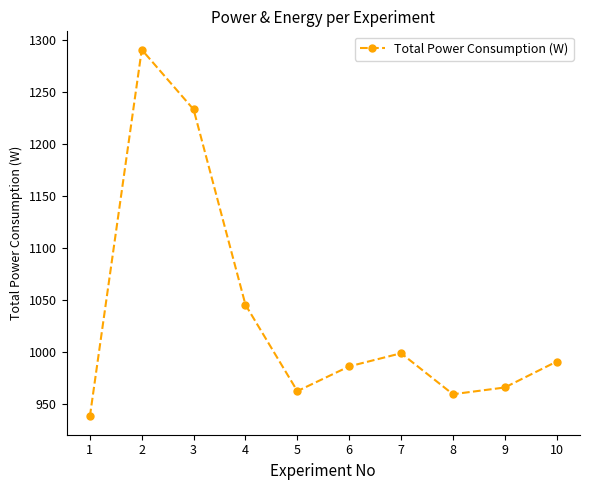

Count the number of data series in this chart.

1